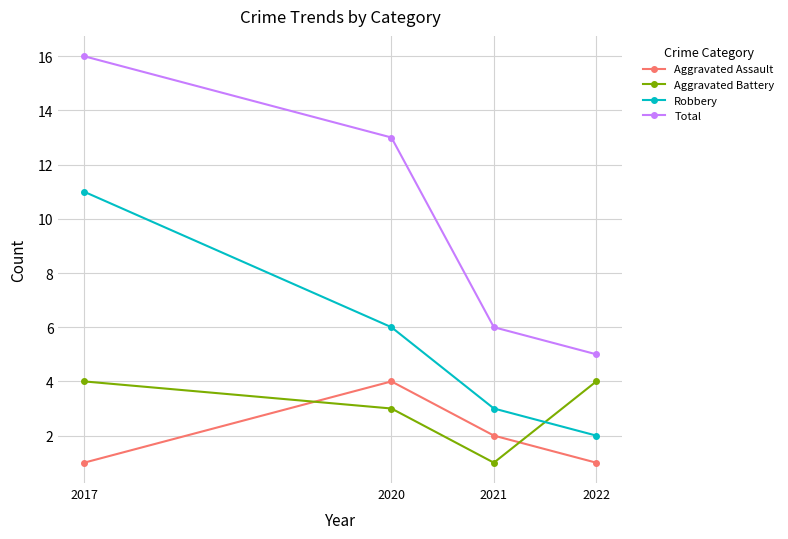

True or false: Aggravated Assault has a value of 4 at 2020.

True